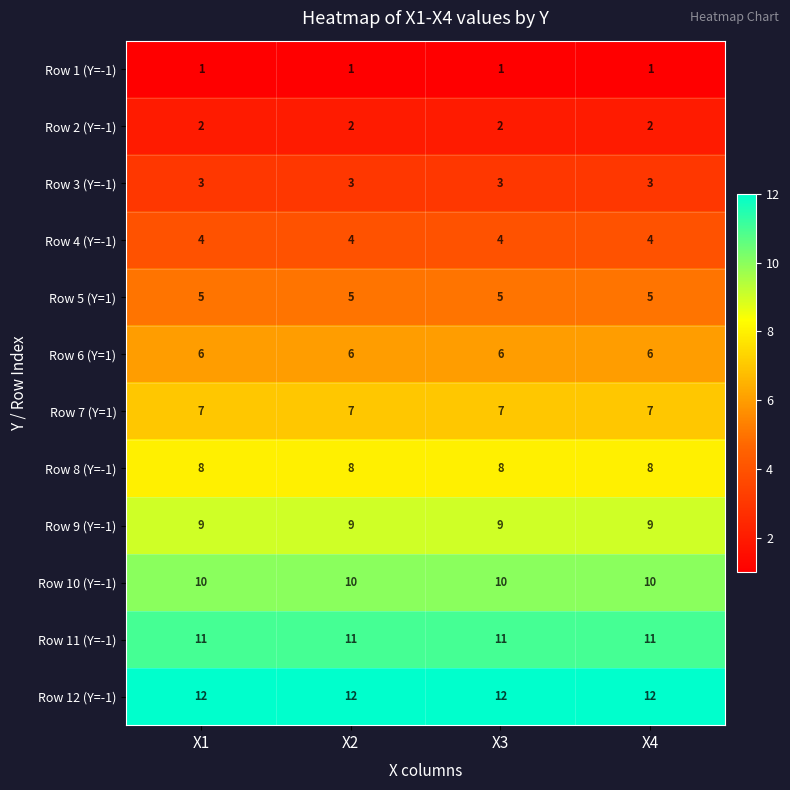

What is the maximum value for Row 11 (Y=-1)?

11